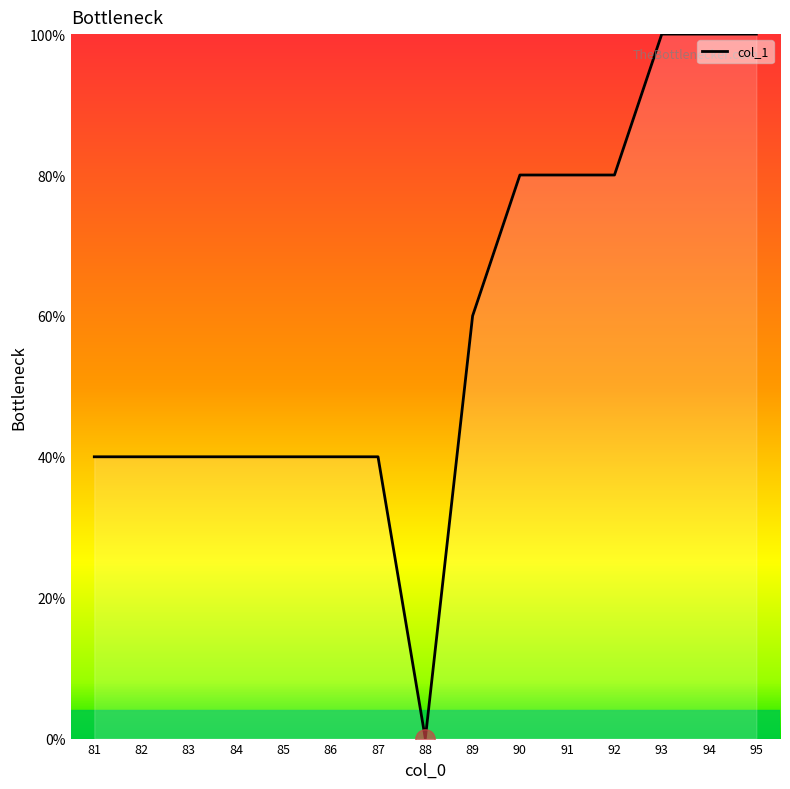

What is the greatest value displayed?

100